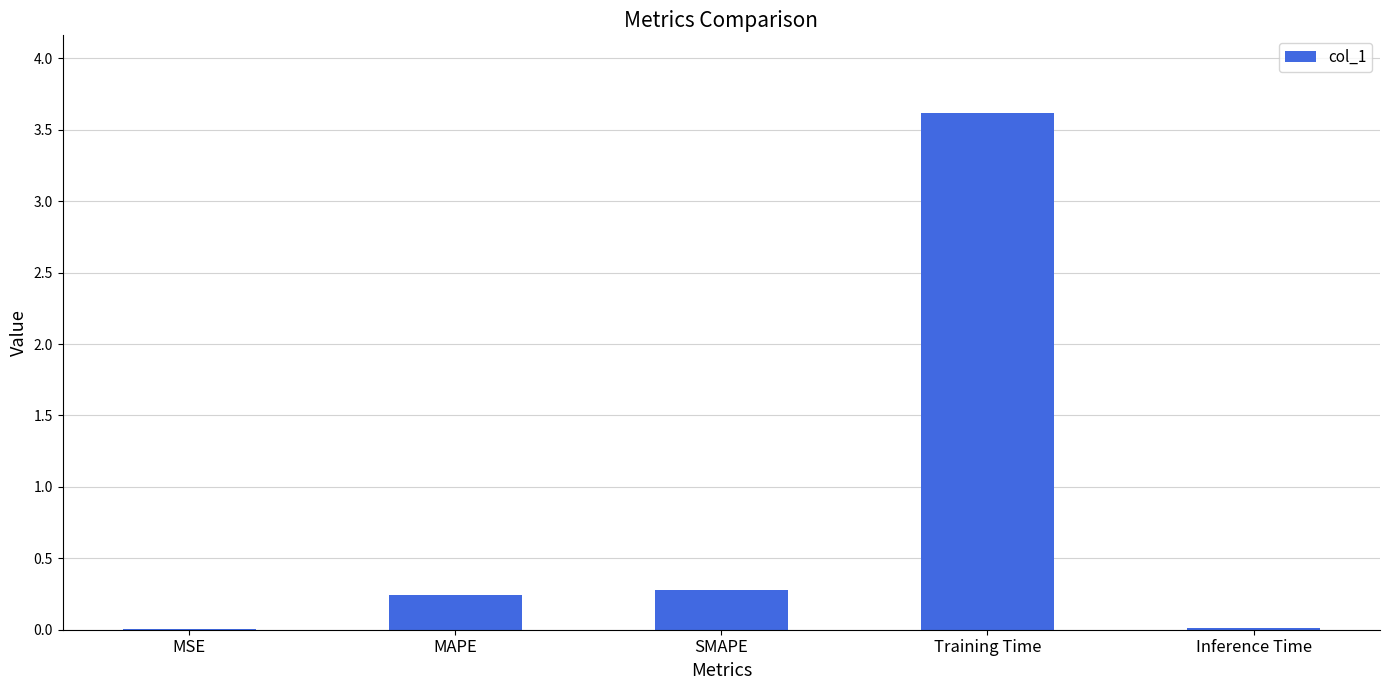

What is the sum of the values at MAPE and SMAPE?

0.5